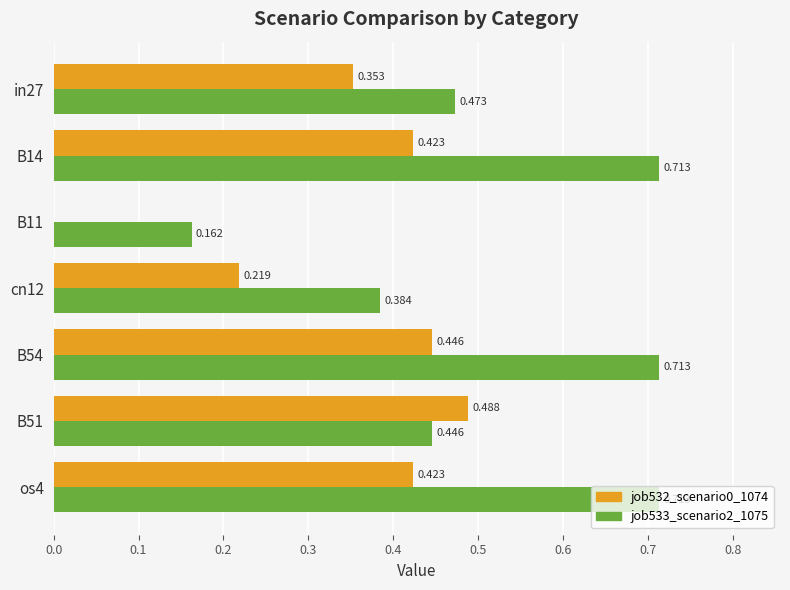

Is the value of job533_scenario2_1075 at B54 greater than the value of job532_scenario0_1074 at B54?

Yes